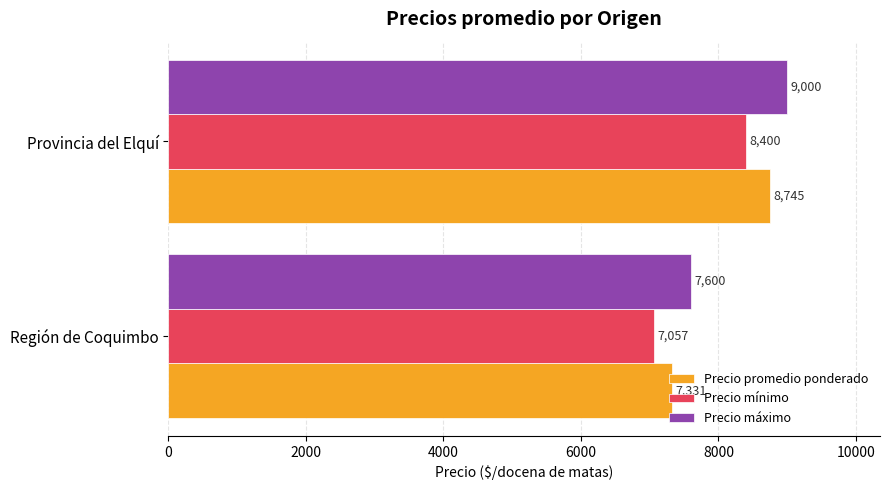

Read the Precio máximo value at Región de Coquimbo, to the nearest 100.

7600